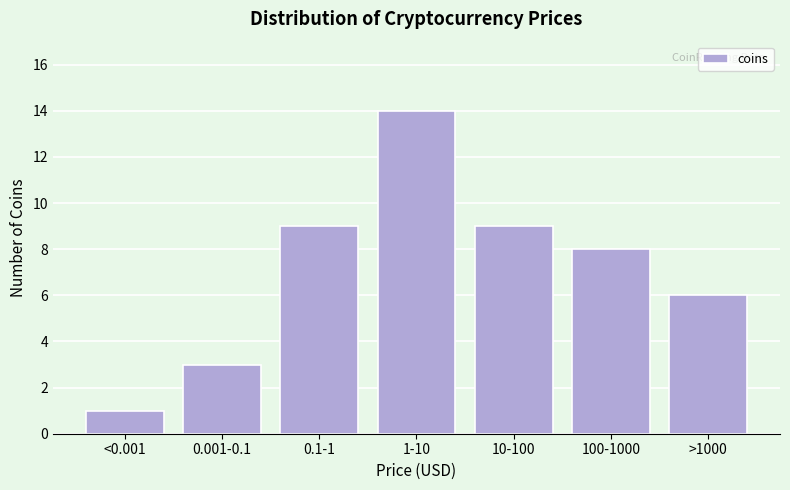

Reading left to right, what are all the values shown in this chart?

<0.001=1	0.001-0.1=3	0.1-1=9	1-10=14	10-100=9	100-1000=8	>1000=6